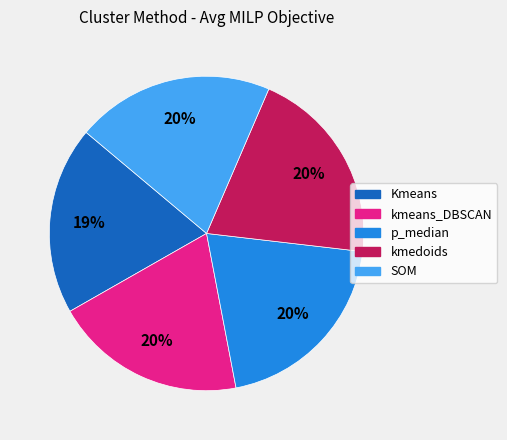

What is the ratio of the value at p_median to the value at SOM?

1.0